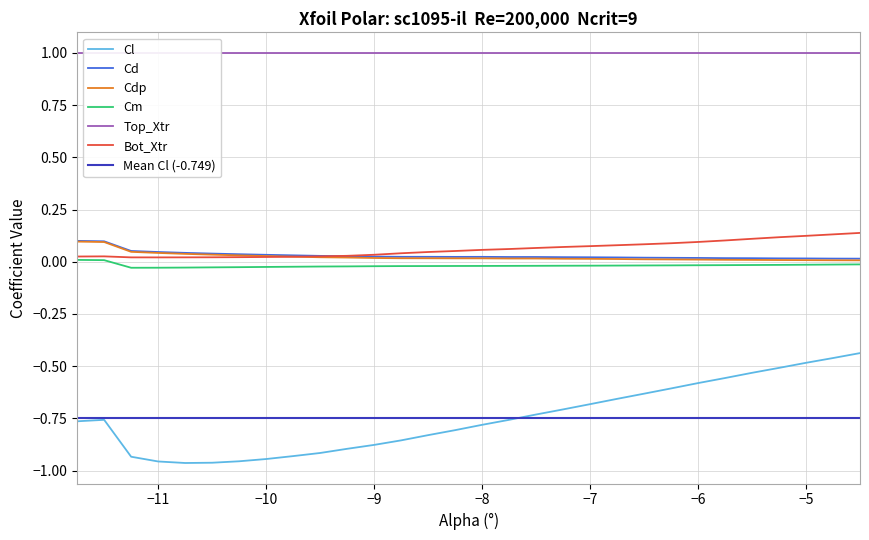

Does the chart display data point markers on the line(s)?

No